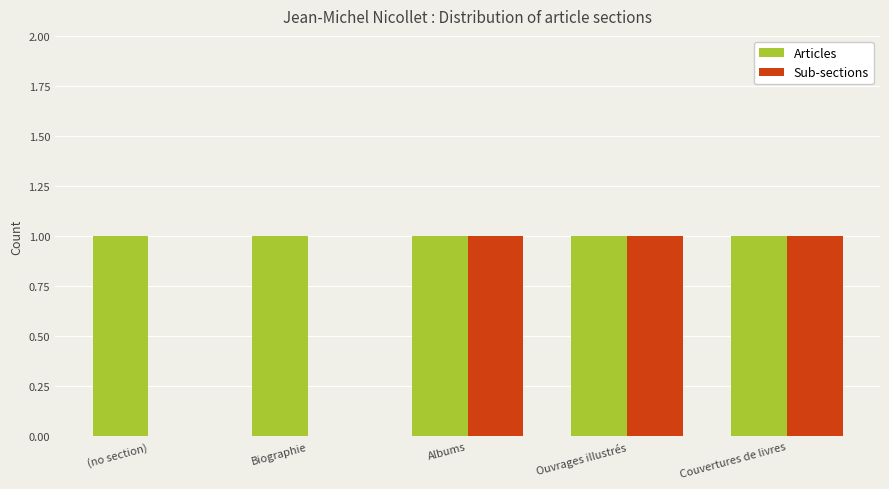

The value of Sub-sections at Ouvrages illustrés is 1. True or false?

True